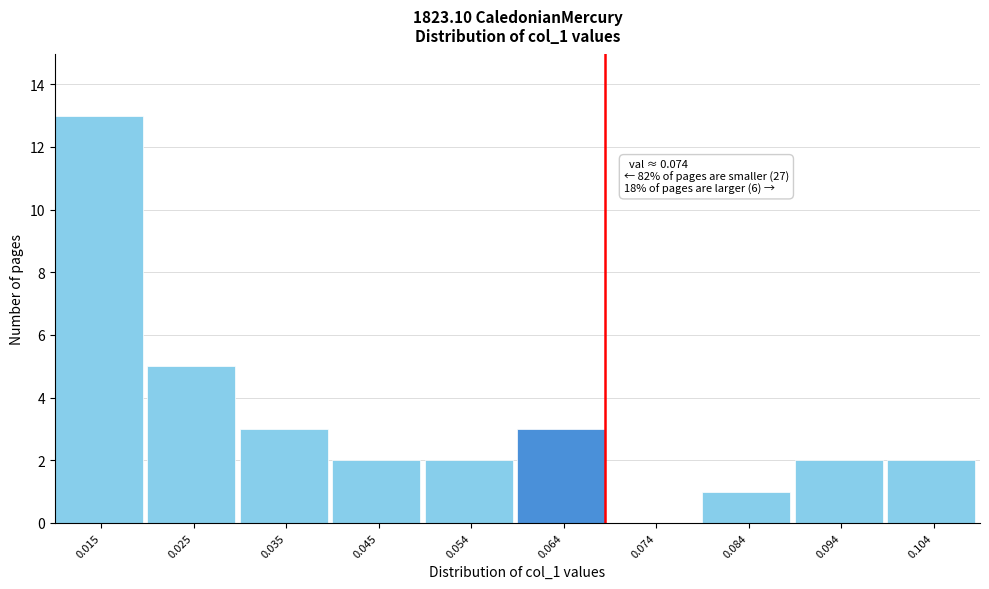

Reading left to right, list all the values displayed in this chart.

0.015=13	0.025=5	0.035=3	0.045=2	0.054=2	0.064=3	0.074=0	0.084=1	0.094=2	0.104=2